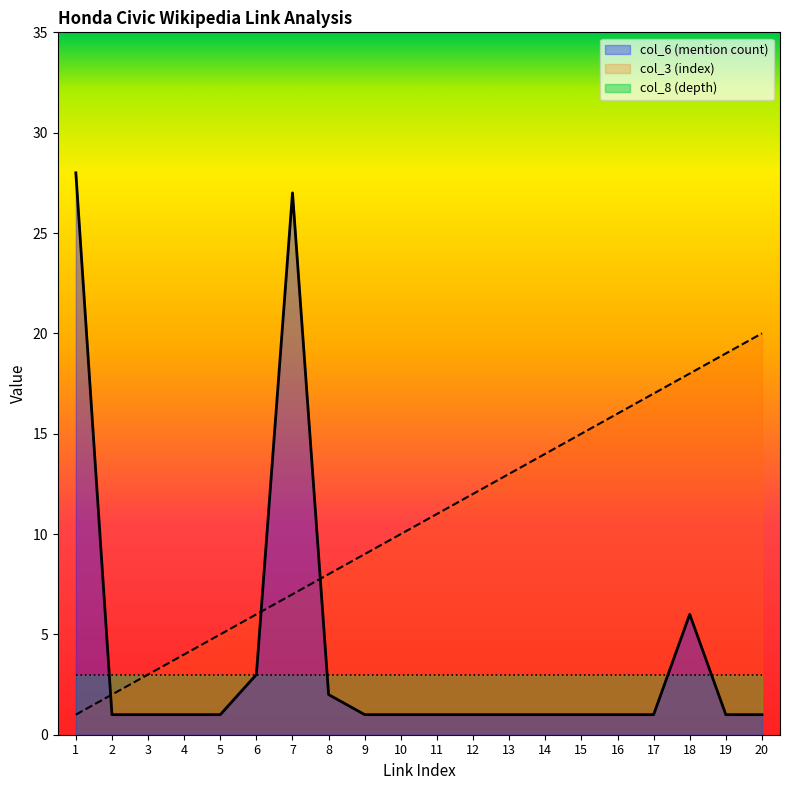

True or false: col_3 (index) has more than 0 interior local peaks.

False